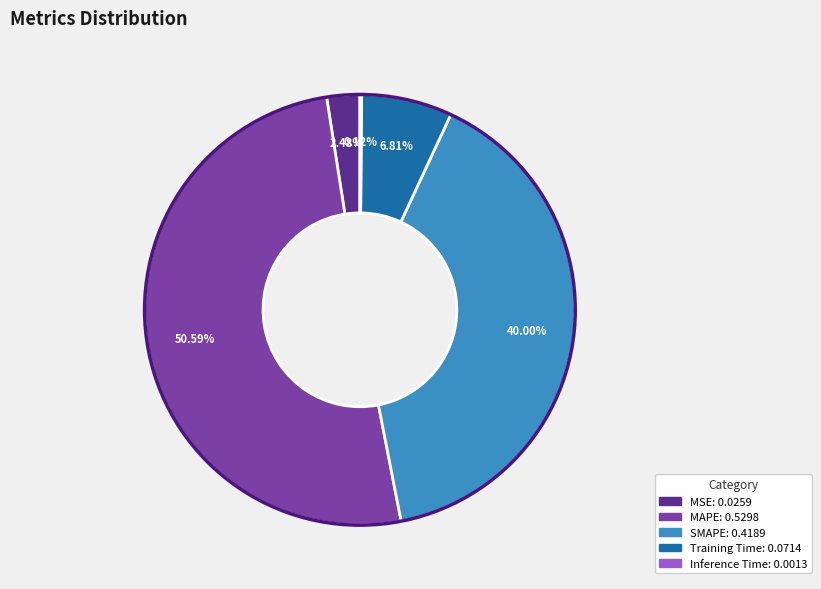

Do SMAPE and Training Time together represent more than half of the pie?

No